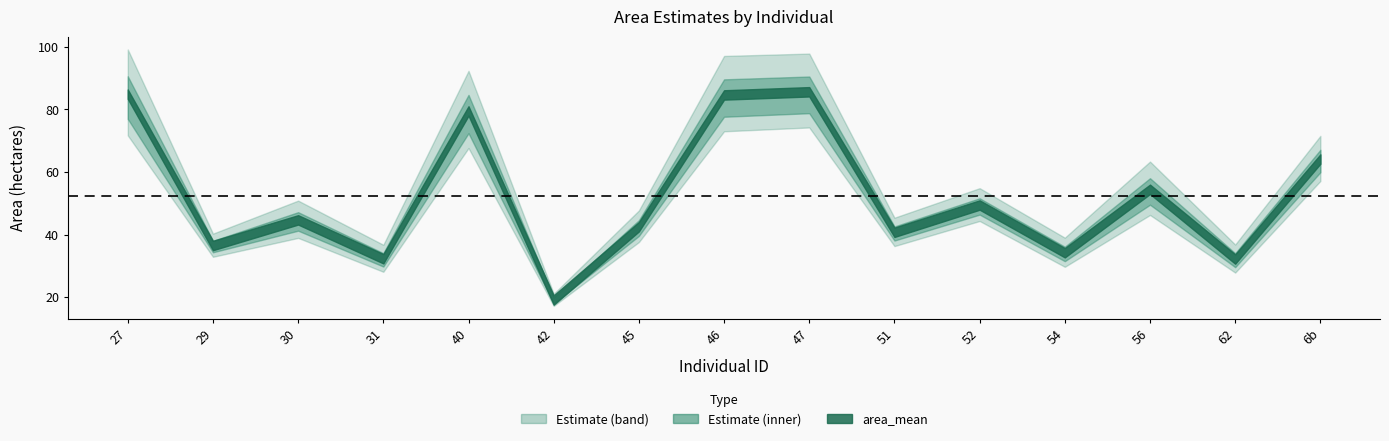

In area_low, how many points are higher than both neighbors (excluding endpoints)?

5